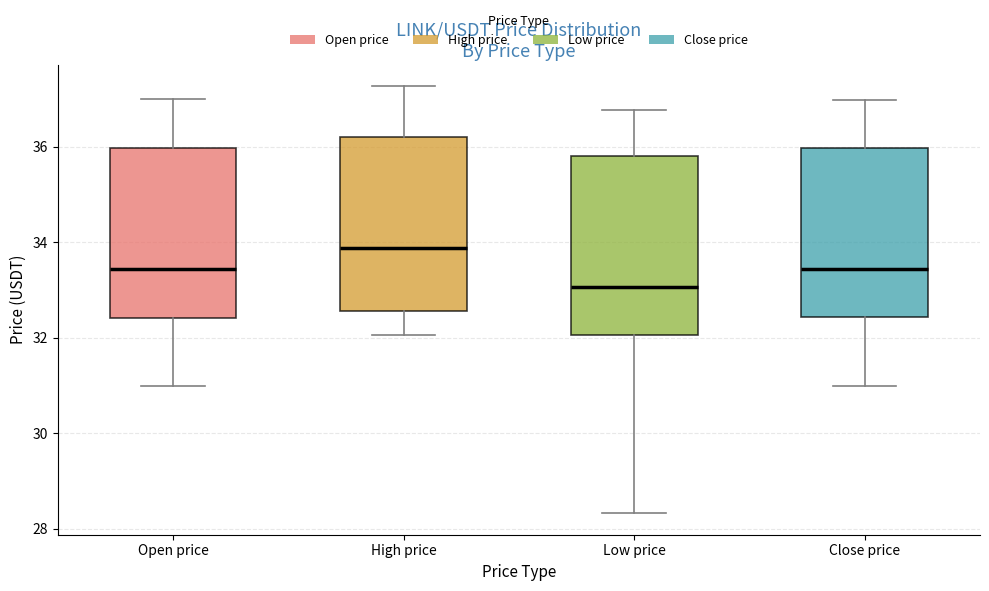

Reading left to right, transcribe this box plot: for each box, give where its median line is, the range the box spans, and where its two whiskers end, as read against the y-axis. The values are not printed on the chart, so give them approximately, as read against the axis.

Open price: median 33.4, box 32.4 to 36.0, whiskers 31.0 to 37.0
High price: median 33.8, box 32.6 to 36.2, whiskers 32.0 to 37.2
Low price: median 33.0, box 32.0 to 35.8, whiskers 28.4 to 36.8
Close price: median 33.4, box 32.4 to 36.0, whiskers 31.0 to 37.0